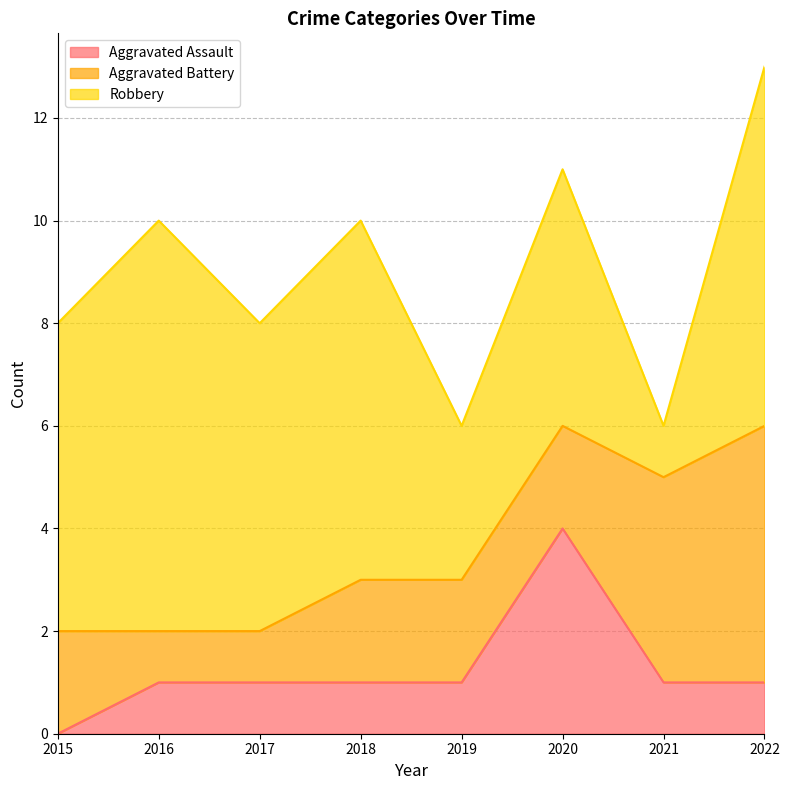

How many categories are shown in the chart?

8